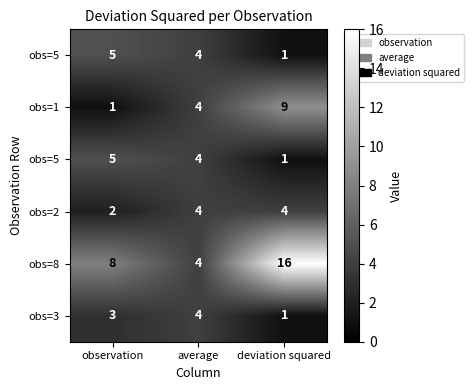

How many distinct data groups are displayed?

6